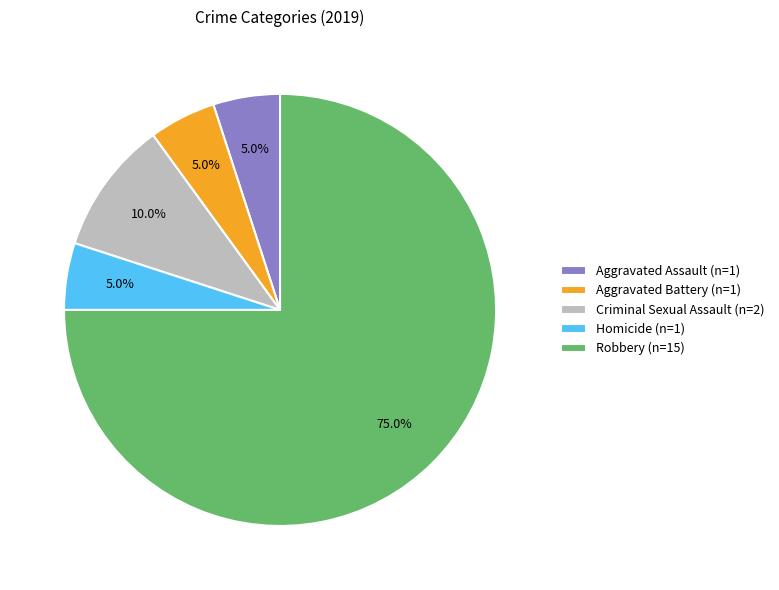

Is Criminal Sexual Assault the majority of the pie?

No